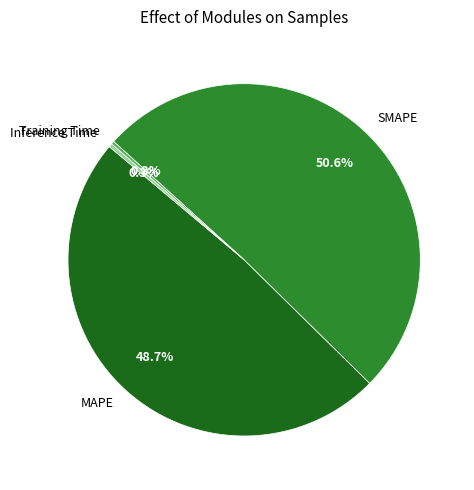

Is it true that Inference Time is 0% of the pie?

True